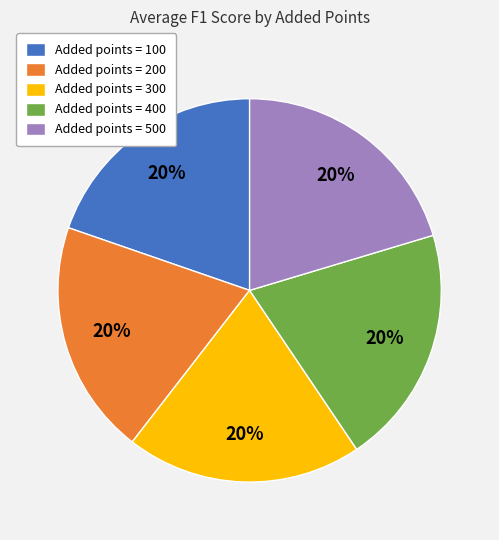

Count the number of slices in the pie.

5